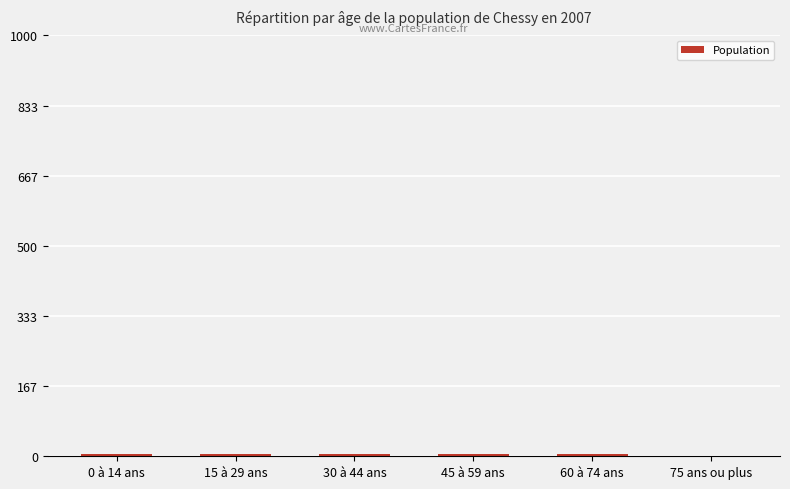

What is the sum of all values?

30